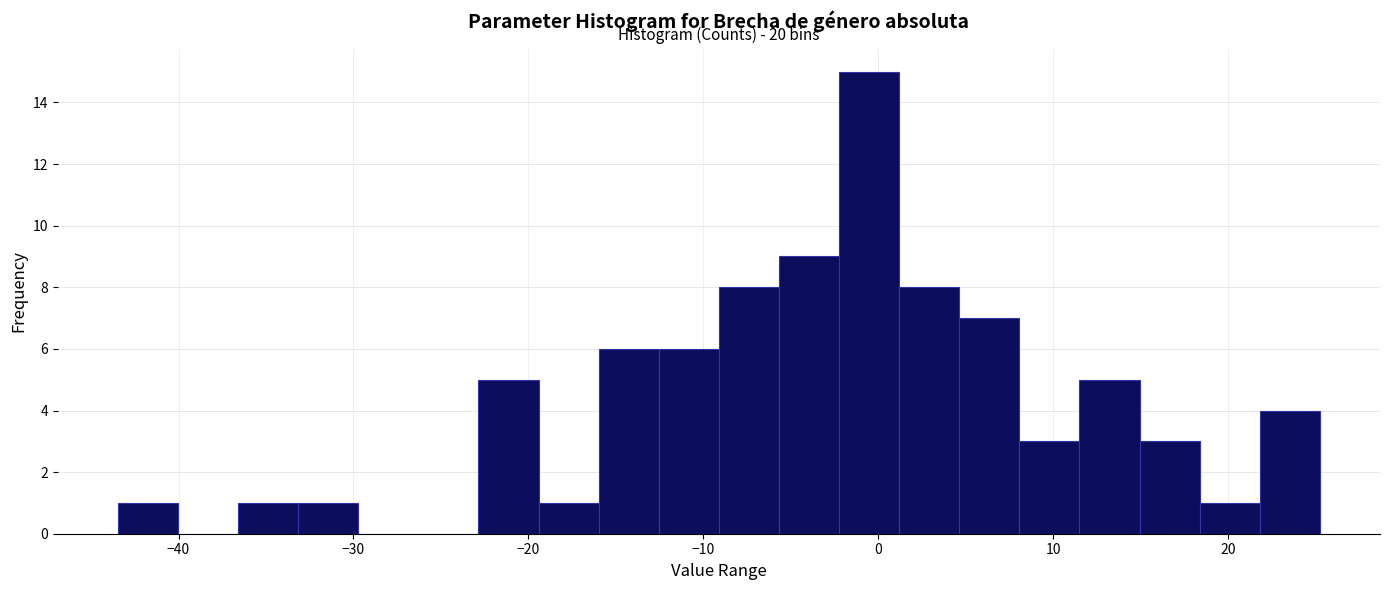

Around what value on the x-axis is the tallest bar? Give the approximate position of its centre, as read against the axis.

-1